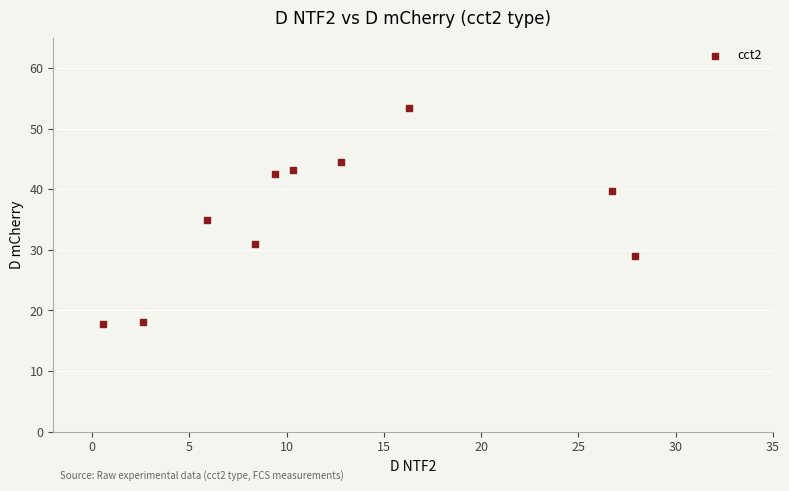

What is the average X value?

12.1